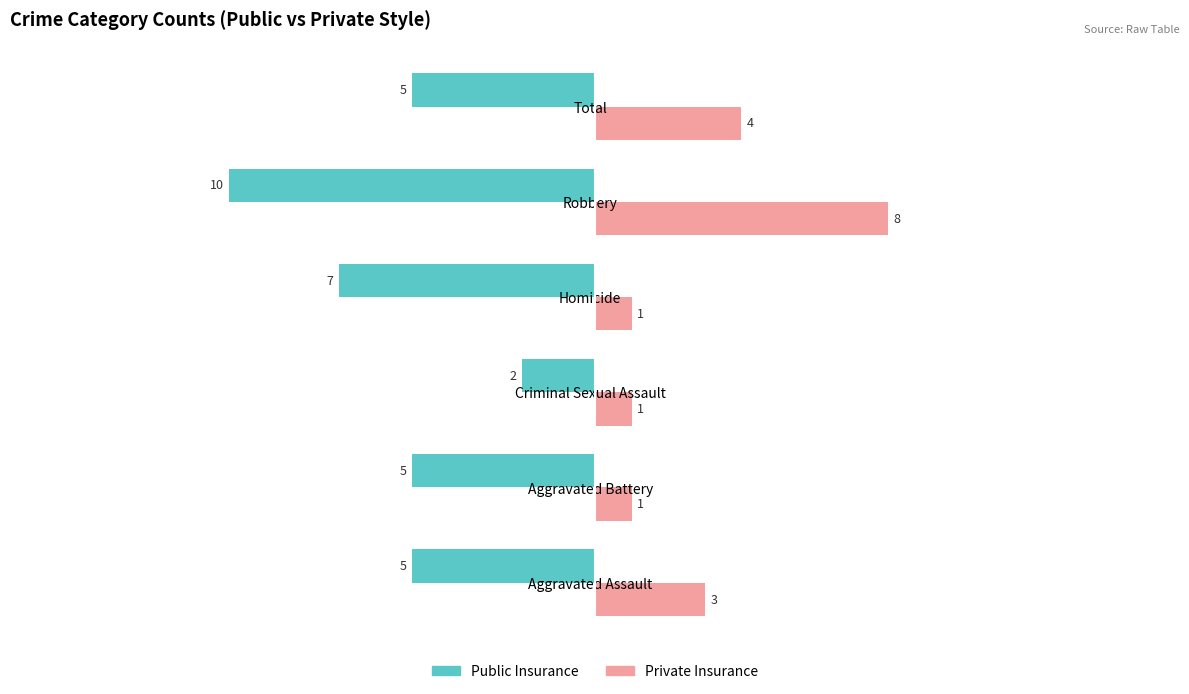

At which label is Public Insurance closest to -6?

Aggravated Assault